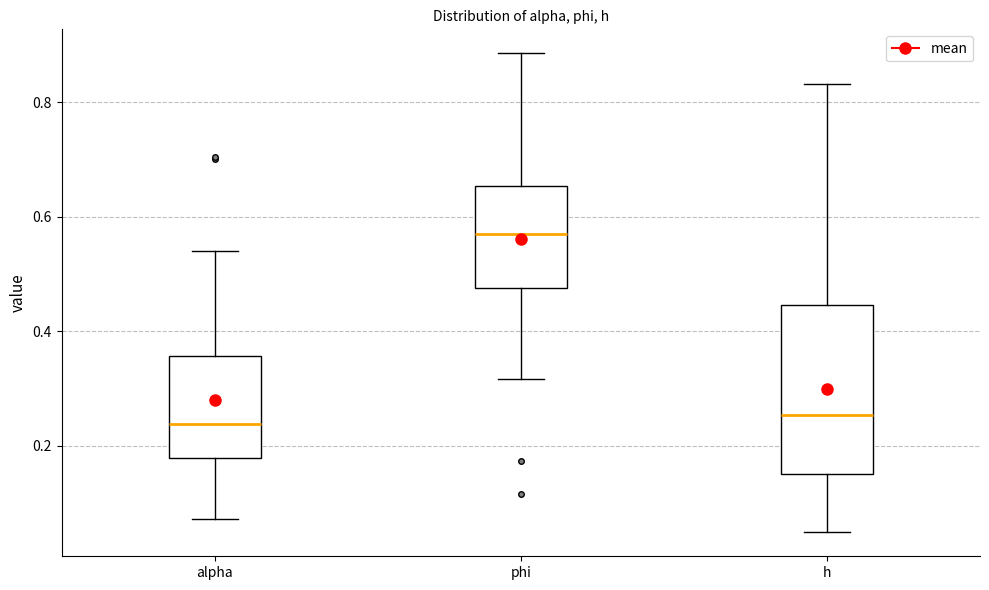

Where does the lower whisker of the box for phi end on the y-axis? The values are not printed on the chart, so give them approximately, as read against the axis.

0.32